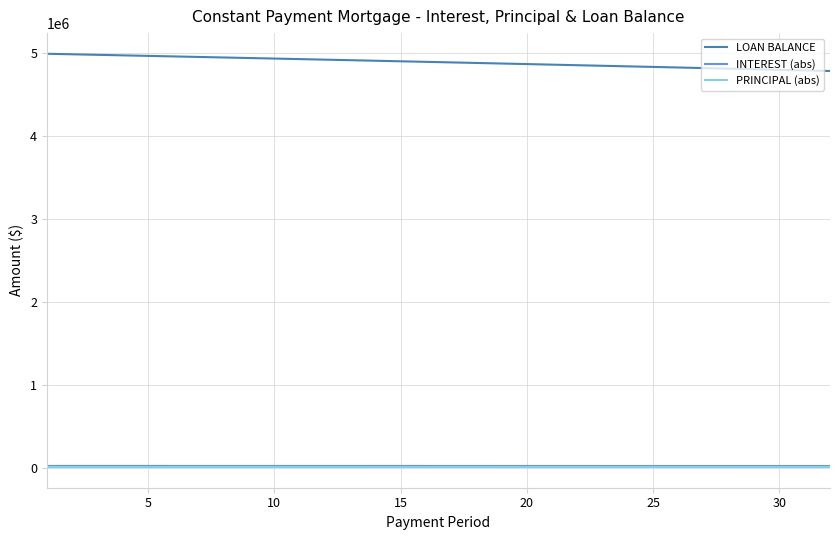

What is the minimum value shown in the chart?

6291.2